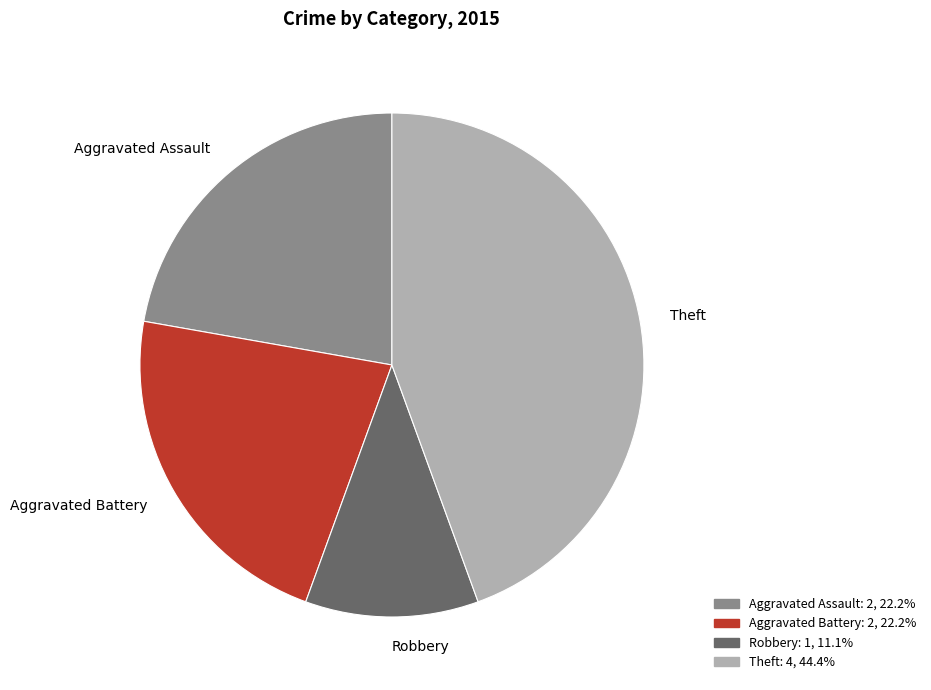

Which category has the biggest portion of the pie?

Theft